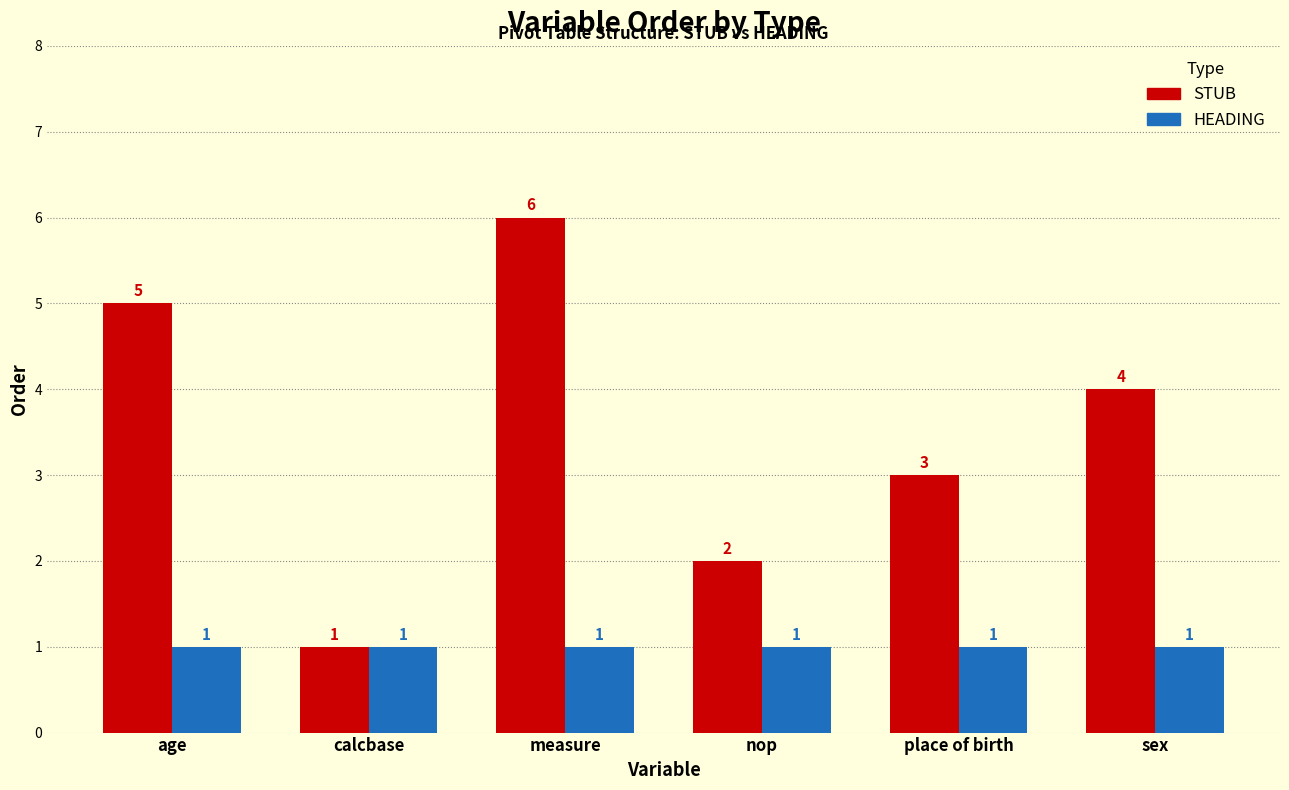

Count the number of categories in the chart.

6